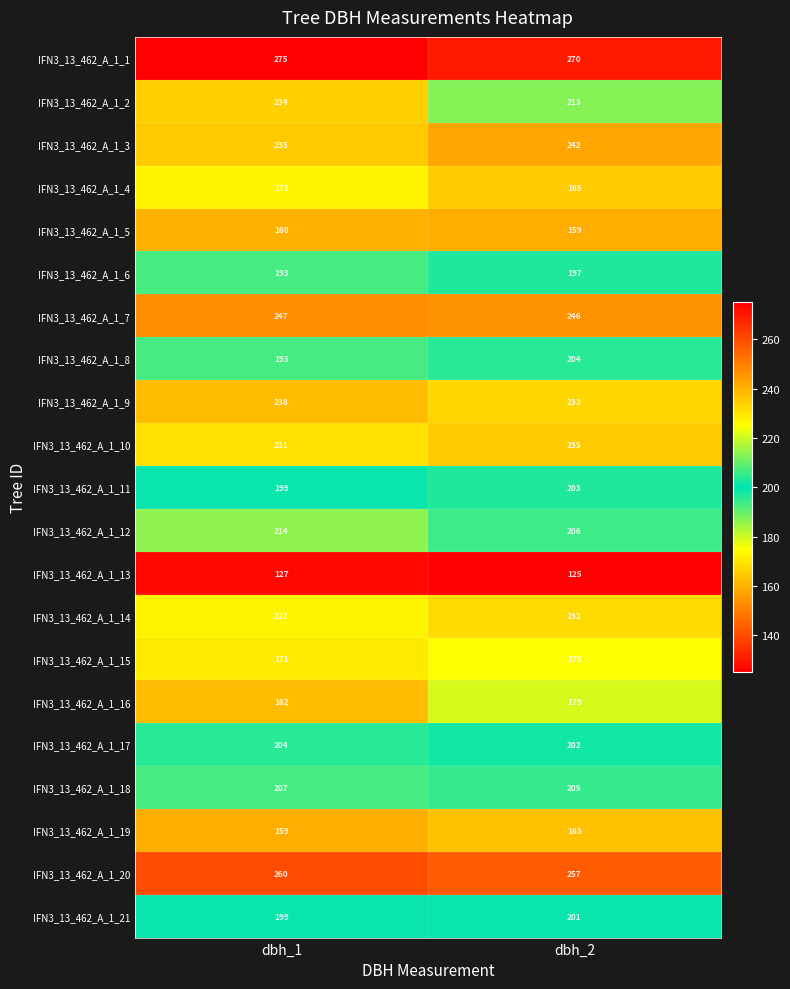

What is the maximum value for IFN3_13_462_A_1_17?

204